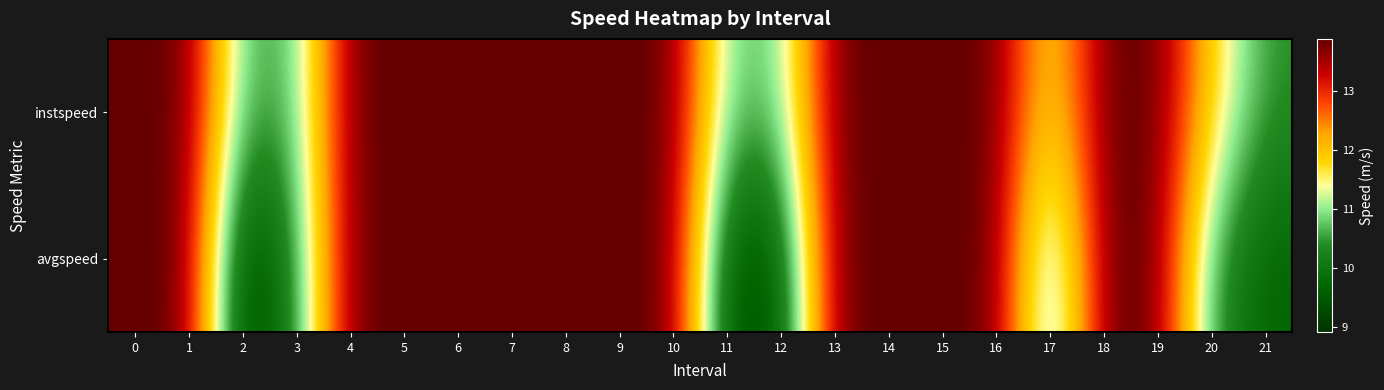

Which series has the largest range (max minus min)?

avgspeed